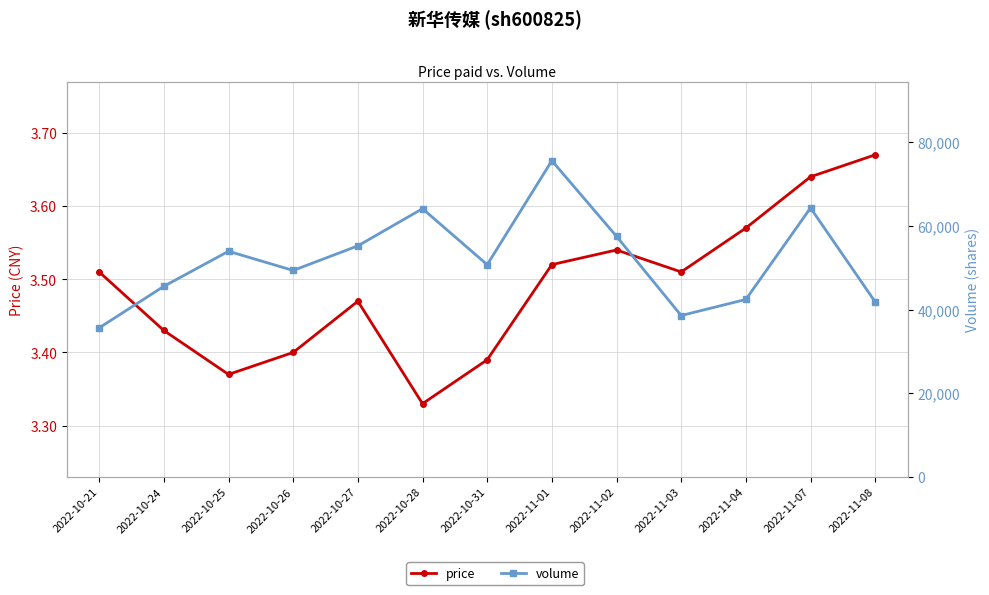

Count the price values in the range 3 to 4.

13